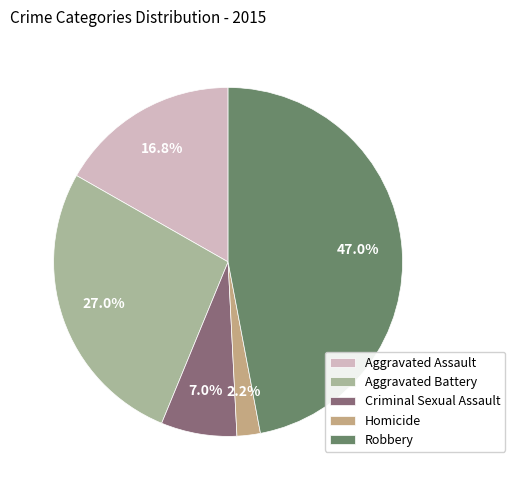

To the nearest percent, what is the difference between the Criminal Sexual Assault and Aggravated Battery slice percentages?

20%